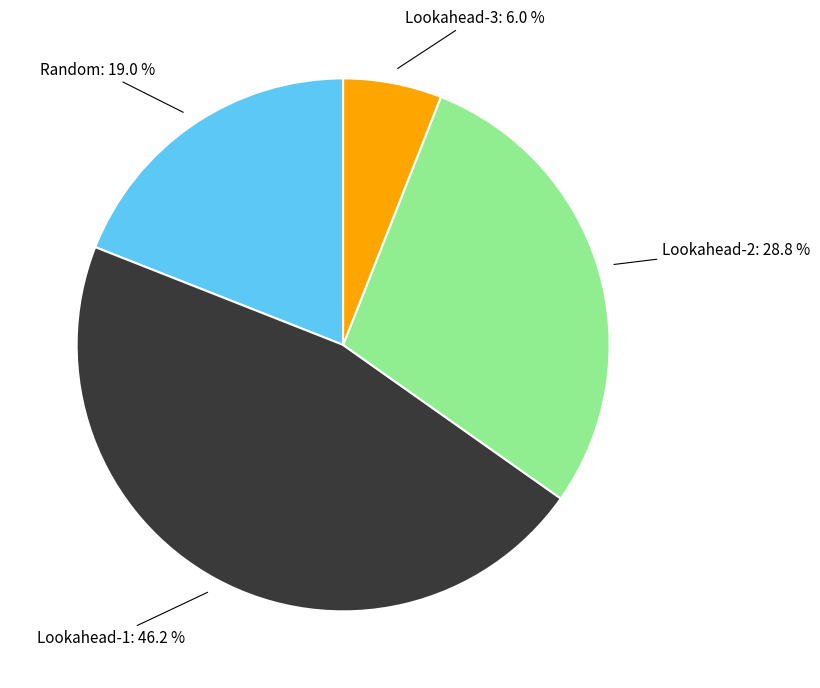

To the nearest percent, what is the difference between the Lookahead-2 and Lookahead-1 slice percentages?

17%